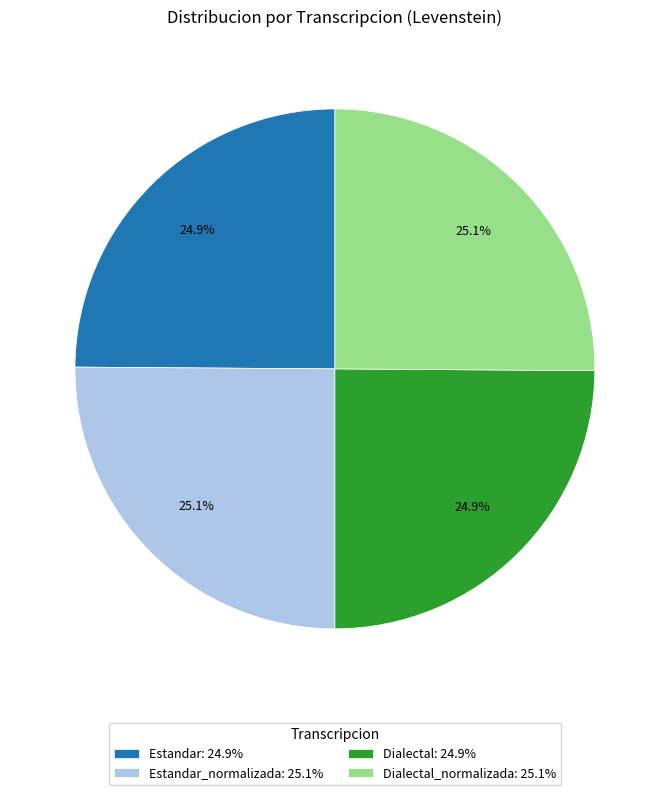

Approximately how many times larger is the value at Estandar: 24.9% compared to Dialectal: 24.9%?

1.0